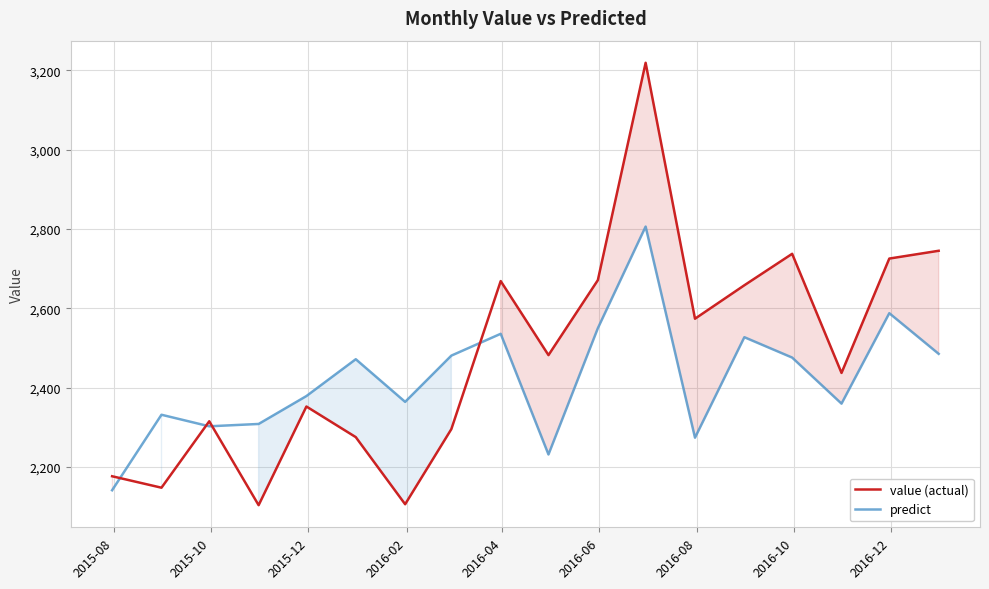

Is this an area chart (filled region under the line)?

No